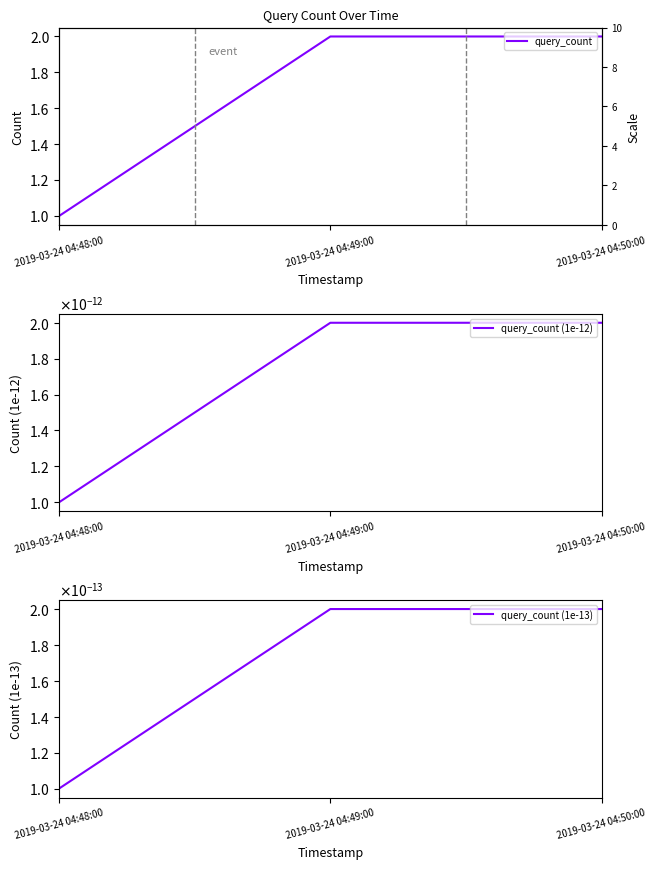

At which category does the chart reach its peak across all series?

2019-03-24 04:49:00